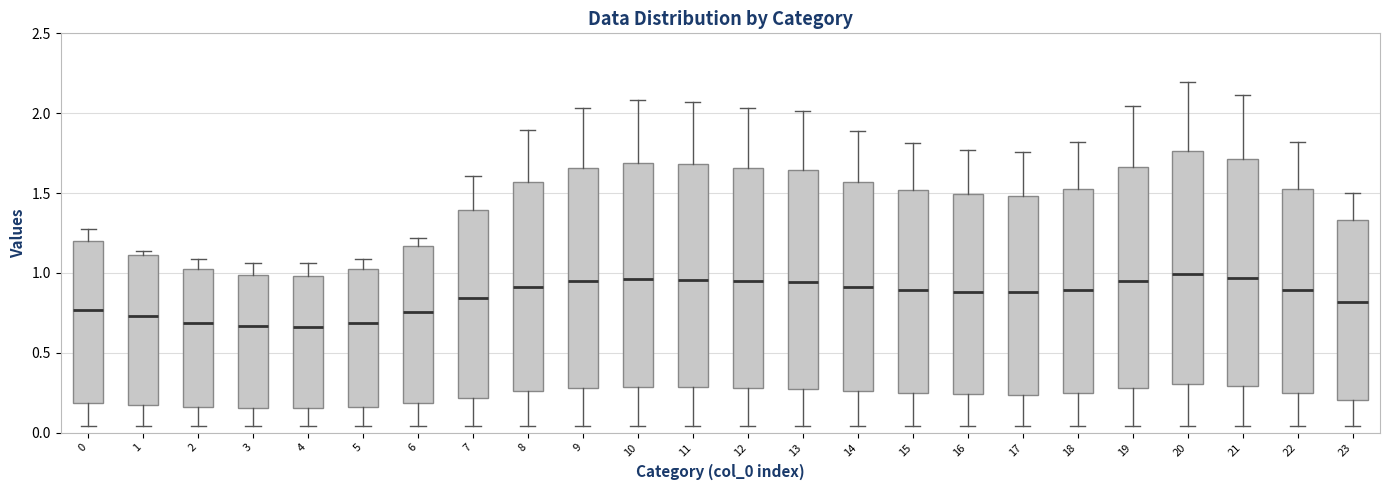

Reading left to right, transcribe this box plot: for each box, give where its median line is, the range the box spans, and where its two whiskers end, as read against the y-axis. The values are not printed on the chart, so give them approximately, as read against the axis.

0: median 0.75, box 0.20 to 1.20, whiskers 0.05 to 1.25
1: median 0.75, box 0.15 to 1.10, whiskers 0.05 to 1.15
2: median 0.70, box 0.15 to 1.00, whiskers 0.05 to 1.10
3: median 0.65, box 0.15 to 1.00, whiskers 0.05 to 1.05
4: median 0.65, box 0.15 to 1.00, whiskers 0.05 to 1.05
5: median 0.70, box 0.15 to 1.00, whiskers 0.05 to 1.10
6: median 0.75, box 0.20 to 1.15, whiskers 0.05 to 1.20
7: median 0.85, box 0.20 to 1.40, whiskers 0.05 to 1.60
8: median 0.90, box 0.25 to 1.55, whiskers 0.05 to 1.90
9: median 0.95, box 0.30 to 1.65, whiskers 0.05 to 2.05
10: median 0.95, box 0.30 to 1.70, whiskers 0.05 to 2.10
11: median 0.95, box 0.30 to 1.70, whiskers 0.05 to 2.05
12: median 0.95, box 0.30 to 1.65, whiskers 0.05 to 2.05
13: median 0.95, box 0.30 to 1.65, whiskers 0.05 to 2.00
14: median 0.90, box 0.25 to 1.55, whiskers 0.05 to 1.90
15: median 0.90, box 0.25 to 1.50, whiskers 0.05 to 1.80
16: median 0.90, box 0.25 to 1.50, whiskers 0.05 to 1.75
17: median 0.90, box 0.25 to 1.50, whiskers 0.05 to 1.75
18: median 0.90, box 0.25 to 1.50, whiskers 0.05 to 1.80
19: median 0.95, box 0.30 to 1.65, whiskers 0.05 to 2.05
20: median 1.00, box 0.30 to 1.75, whiskers 0.05 to 2.20
21: median 0.95, box 0.30 to 1.70, whiskers 0.05 to 2.10
22: median 0.90, box 0.25 to 1.50, whiskers 0.05 to 1.80
23: median 0.80, box 0.20 to 1.35, whiskers 0.05 to 1.50